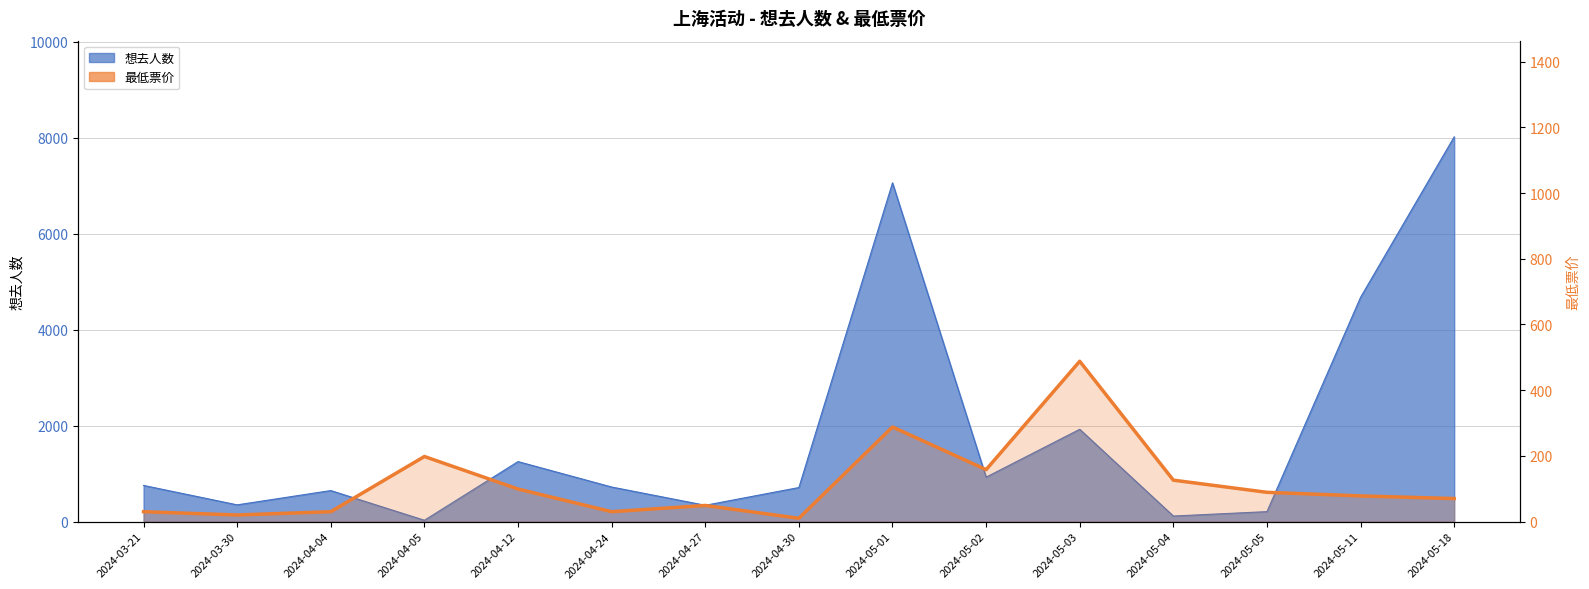

How many lines are shown in the chart?

1